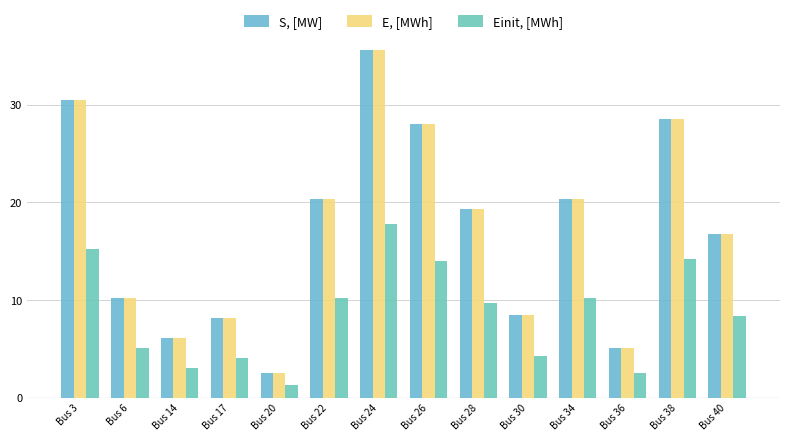

Reading left to right, extract all data points from this chart.

S, [MW]: Bus 3=30.5	Bus 6=10.2	Bus 14=6.1	Bus 17=8.1	Bus 20=2.5	Bus 22=20.4	Bus 24=35.6	Bus 26=28.0	Bus 28=19.3	Bus 30=8.4	Bus 34=20.4	Bus 36=5.1	Bus 38=28.5	Bus 40=16.8
E, [MWh]: Bus 3=30.5	Bus 6=10.2	Bus 14=6.1	Bus 17=8.1	Bus 20=2.5	Bus 22=20.4	Bus 24=35.6	Bus 26=28.0	Bus 28=19.3	Bus 30=8.4	Bus 34=20.4	Bus 36=5.1	Bus 38=28.5	Bus 40=16.8
Einit, [MWh]: Bus 3=15.3	Bus 6=5.1	Bus 14=3.0	Bus 17=4.1	Bus 20=1.2	Bus 22=10.2	Bus 24=17.8	Bus 26=14.0	Bus 28=9.7	Bus 30=4.2	Bus 34=10.2	Bus 36=2.5	Bus 38=14.2	Bus 40=8.4